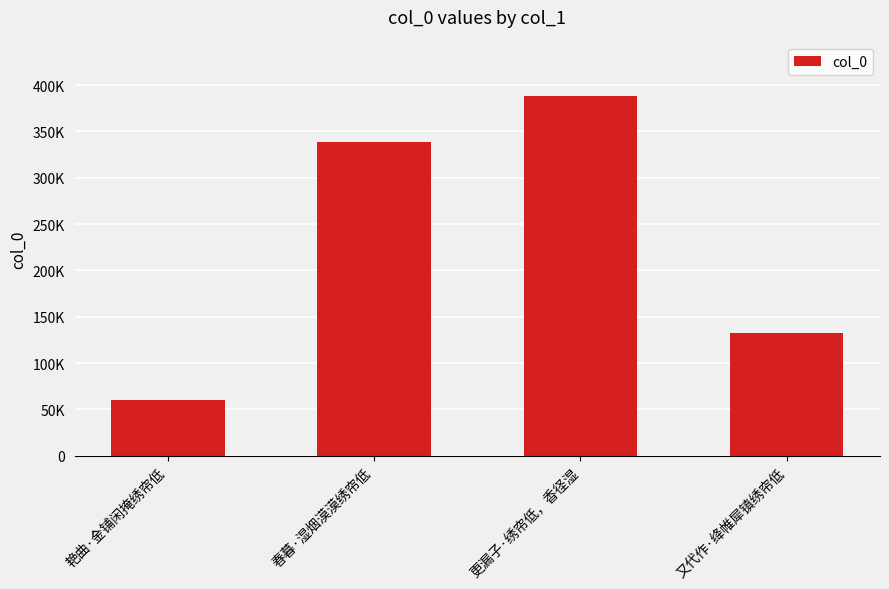

Which has a higher value, 艳曲·金铺闲掩绣帘低 or 又代作·绛帷犀镇绣帘低?

又代作·绛帷犀镇绣帘低